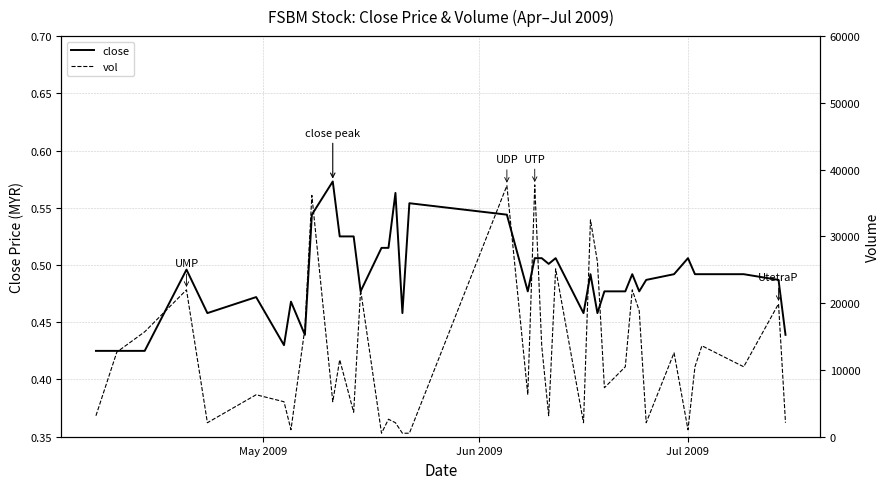

Reading left to right, what are all the values shown in this chart?

close: 0.4	0.4	0.4	0.5	0.5	0.5	0.4	0.5	0.4	0.5	0.6	0.5	0.5	0.5	0.5	0.5	0.6	0.5	0.6	0.5	0.5	0.5	0.5	0.5	0.5	0.5	0.5	0.5	0.5	0.5	0.5	0.5	0.5	0.5	0.5	0.5	0.5	0.5	0.5	0.4
vol: 3143.0	12676.0	15714.0	22000.0	2095.0	6286.0	5238.0	1048.0	16238.0	36143.0	5238.0	11524.0	3667.0	22000.0	524.0	2619.0	2095.0	524.0	524.0	37610.0	6286.0	37714.0	13619.0	3143.0	25143.0	2095.0	32476.0	26190.0	7333.0	10476.0	22000.0	18857.0	2095.0	12571.0	1048.0	10476.0	13619.0	10476.0	19905.0	2095.0